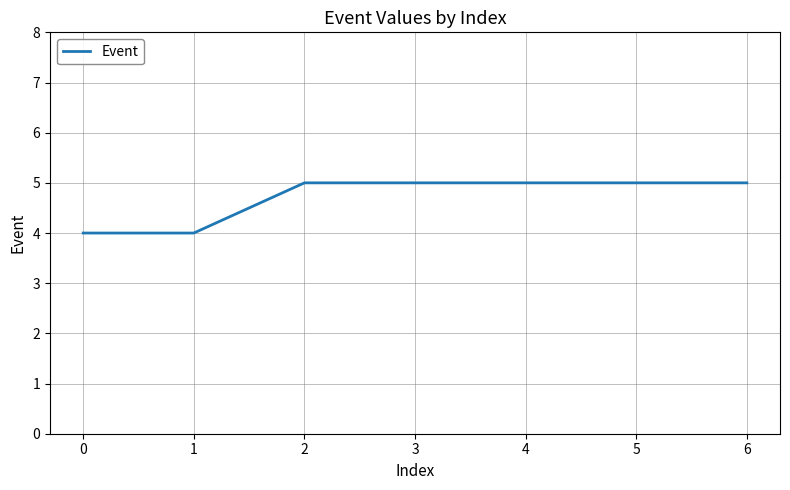

True or false: the data shows 3 at 0.

False